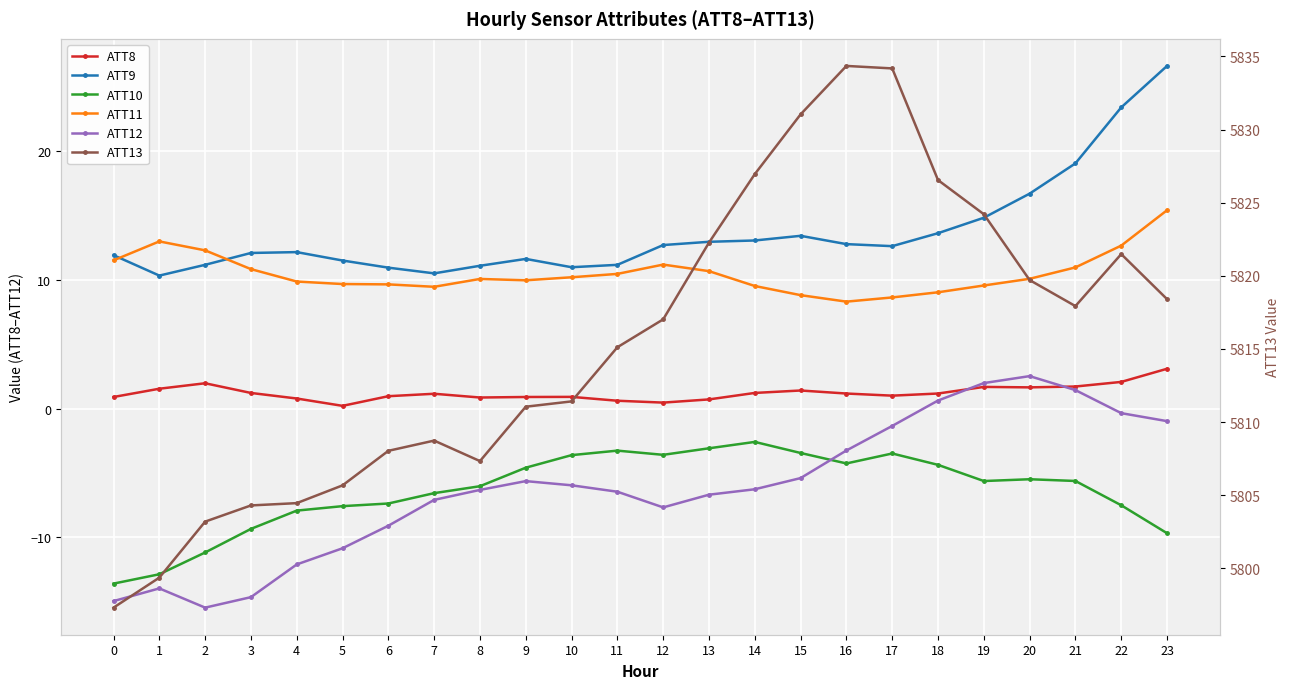

Does the chart display data point markers on the line(s)?

Yes